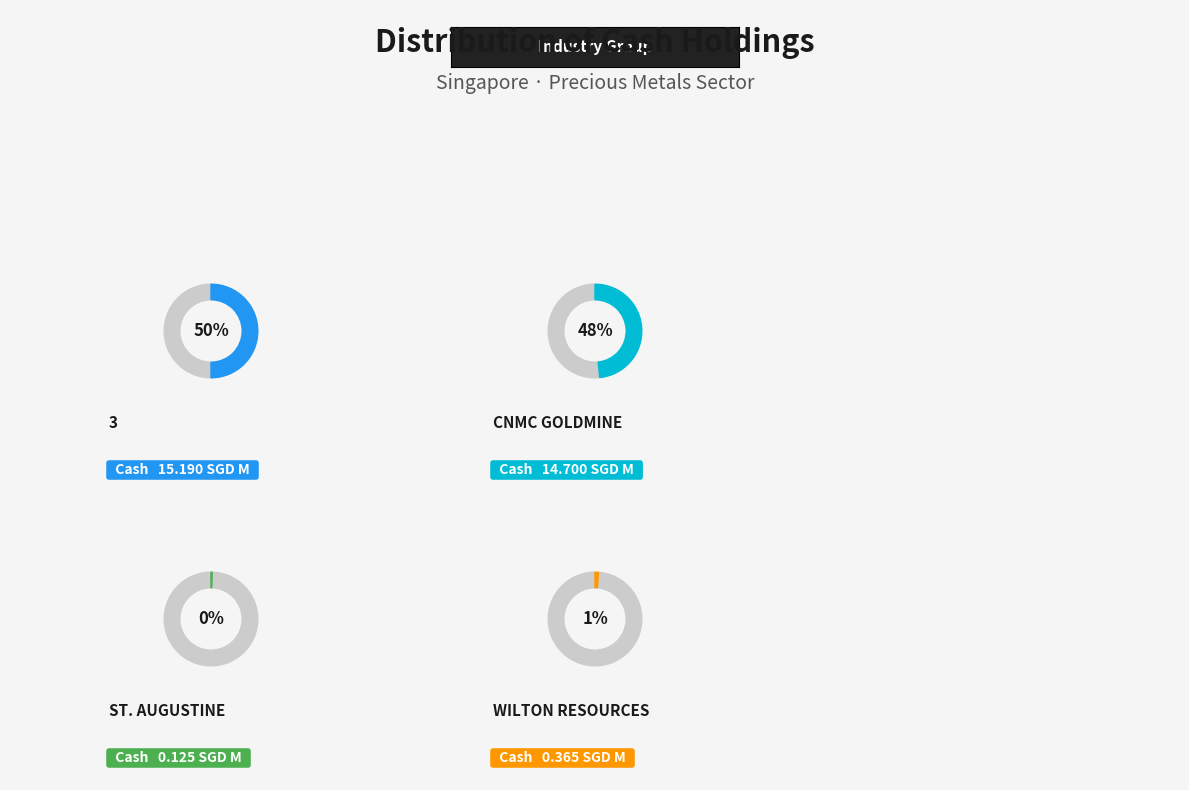

Which has a higher value, CNMC Goldmine Holdings Limited or 3?

3